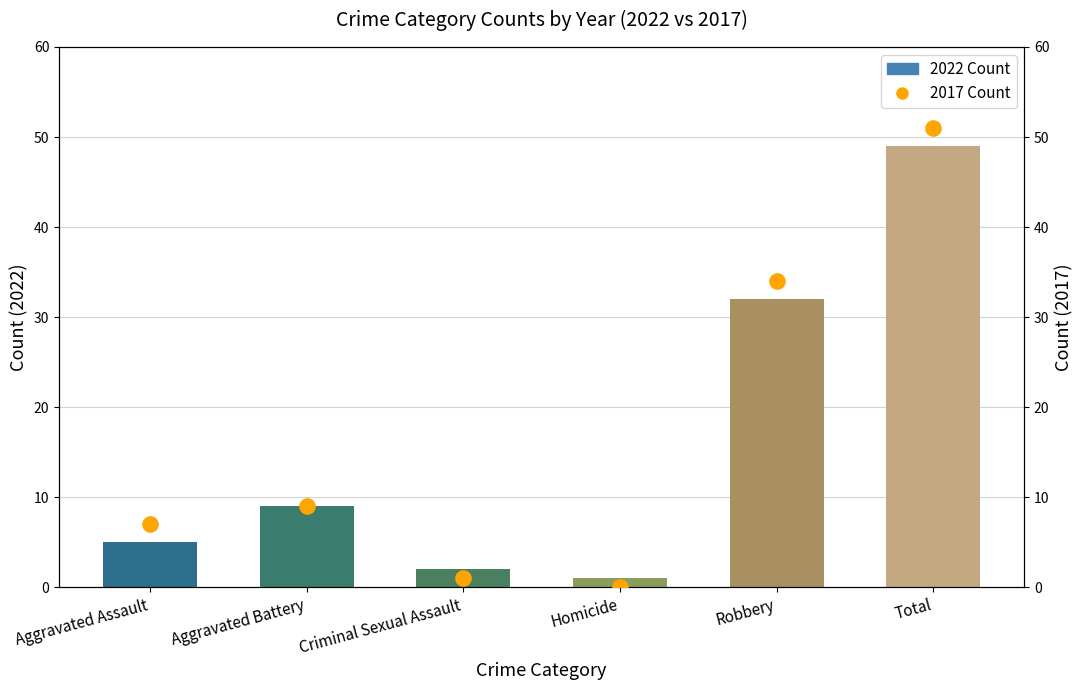

Which series has the largest total across all categories?

2017 Count